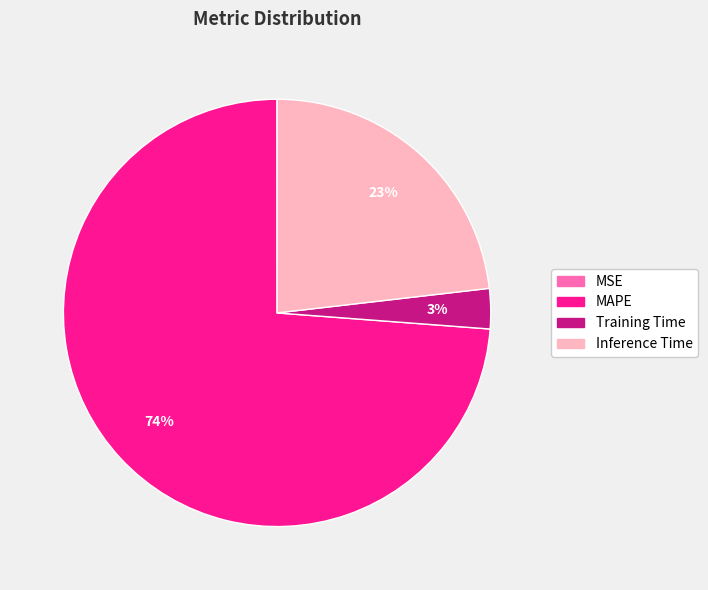

To the nearest percent, what is the average slice percentage?

25%